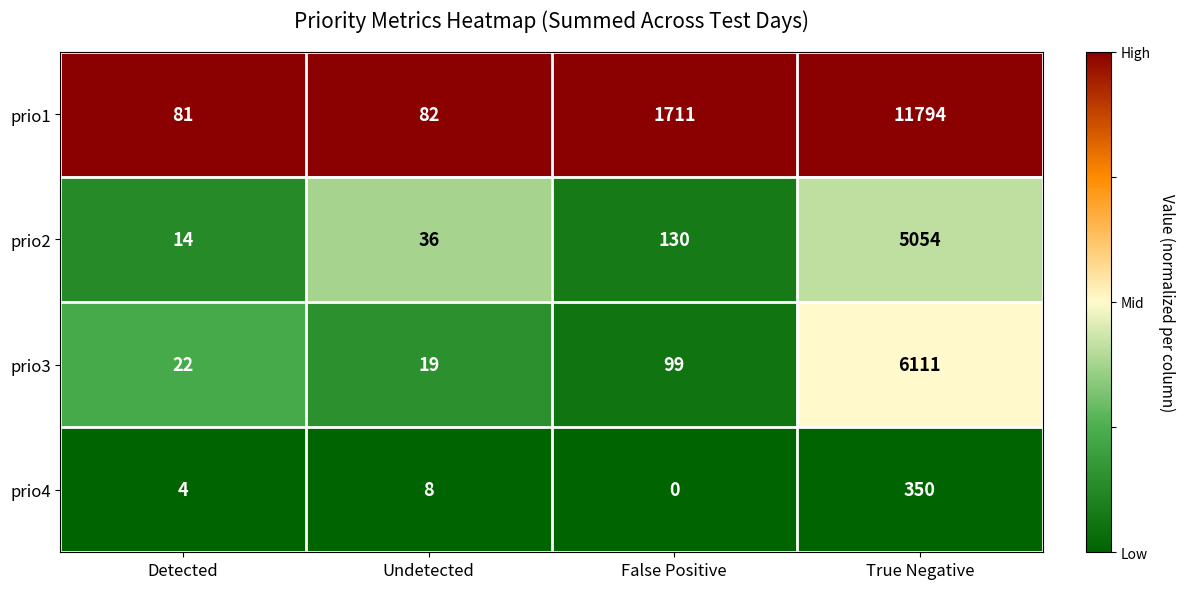

Reading right to left, transcribe all the data shown in this chart.

prio1: True Negative=11794	False Positive=1711	Undetected=82	Detected=81
prio2: True Negative=5054	False Positive=130	Undetected=36	Detected=14
prio3: True Negative=6111	False Positive=99	Undetected=19	Detected=22
prio4: True Negative=350	False Positive=0	Undetected=8	Detected=4